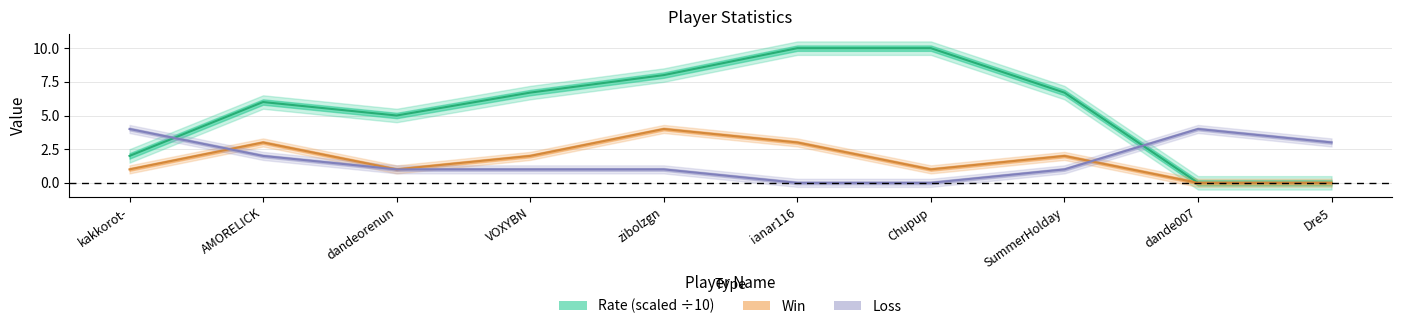

The Rate series shows 10.8 at VOXYBN. True or false?

False